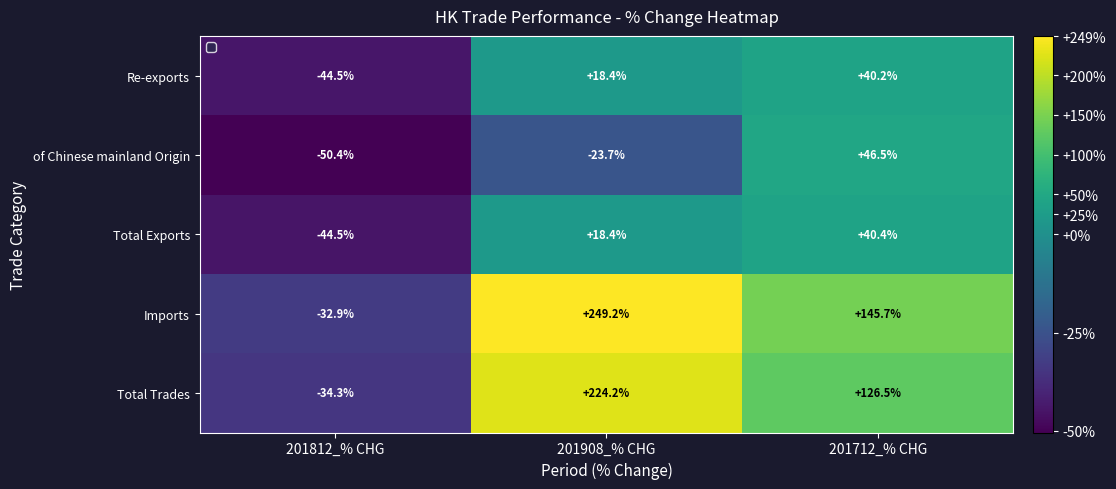

What is the average value of the of Chinese mainland Origin series?

-9.2